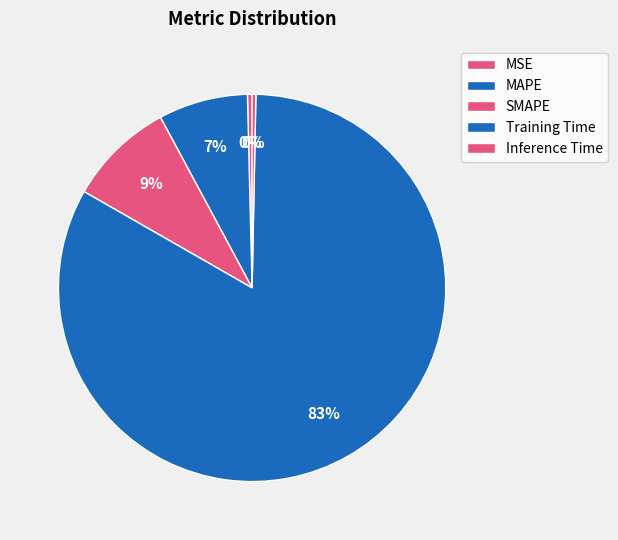

Which has a higher value, Training Time or MSE?

Training Time